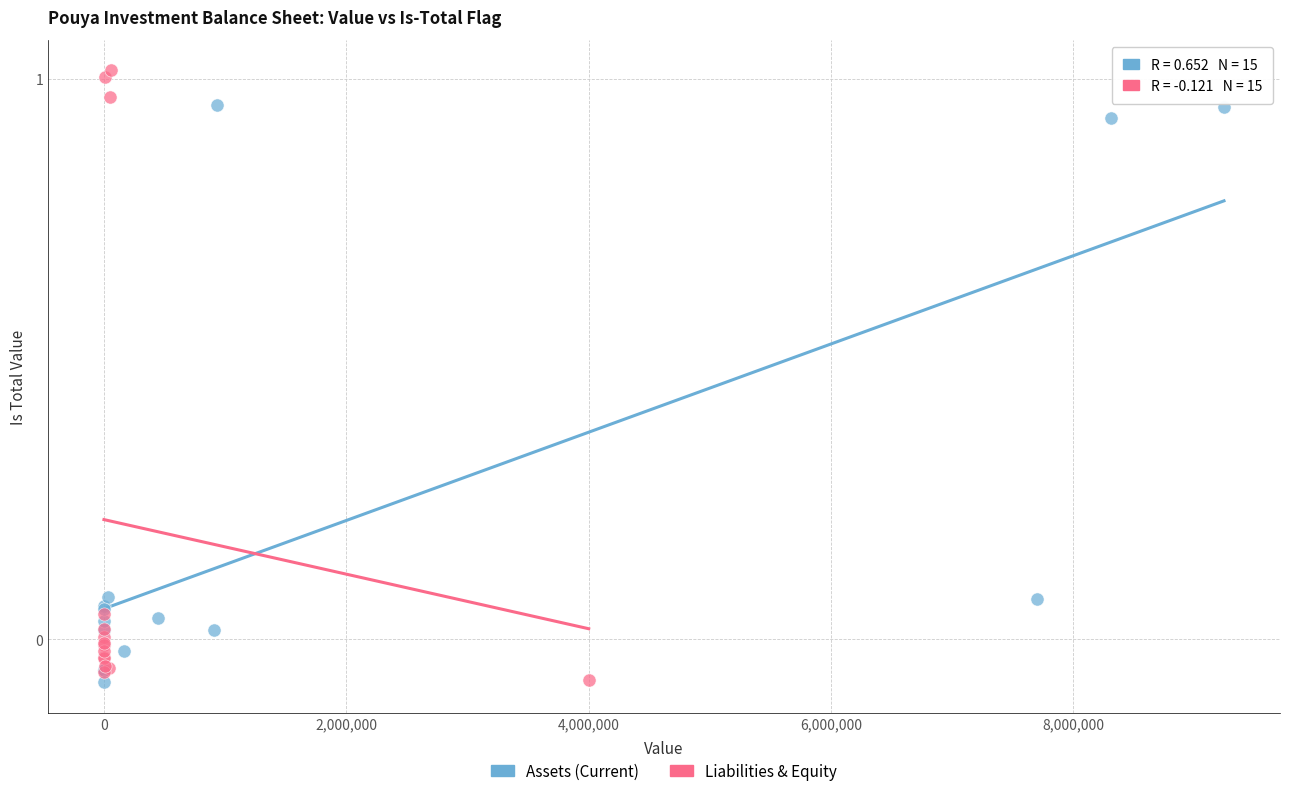

What are all the series names shown in the legend?

Assets (Current), Liabilities & Equity